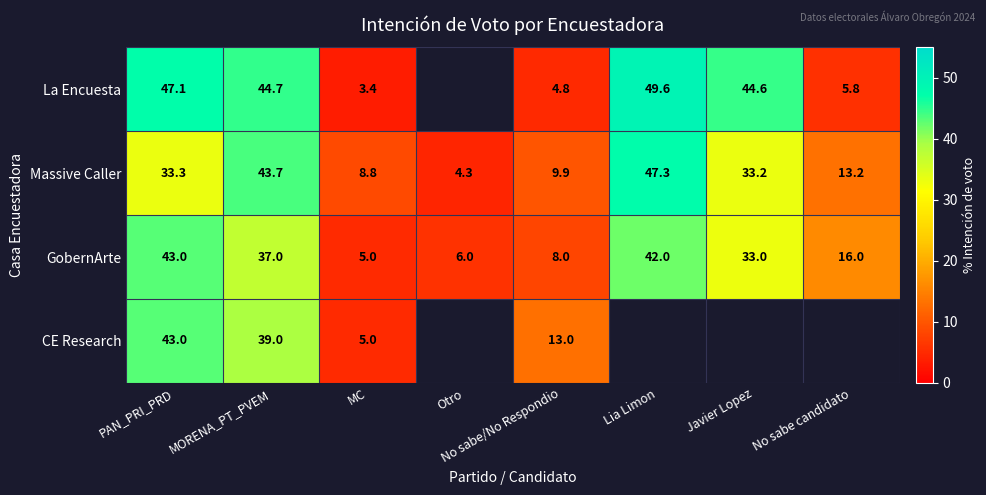

Is it true that GobernArte equals 8.0 at No sabe/No Respondio?

True